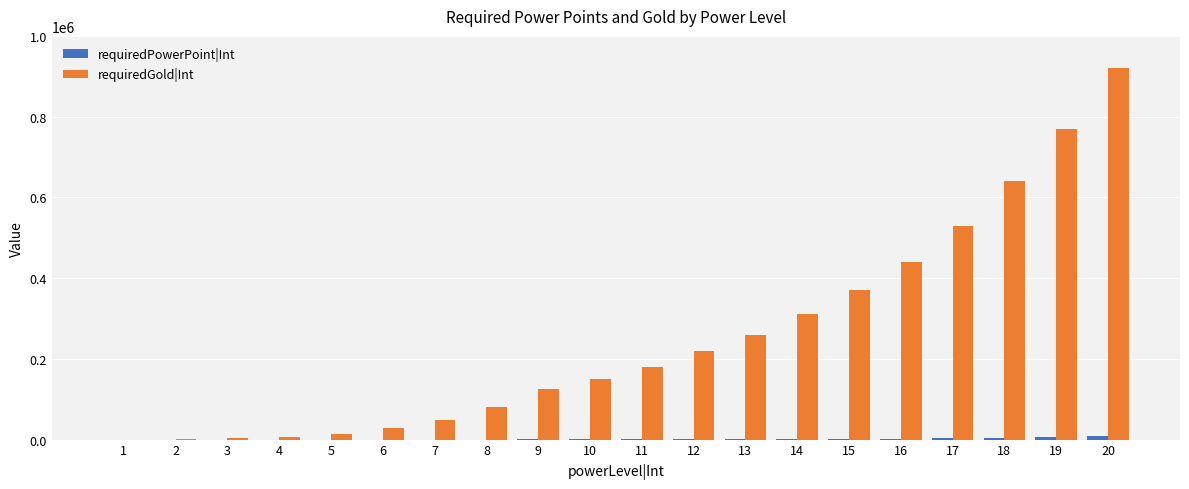

The requiredGold|Int series shows 0 at 1. True or false?

True